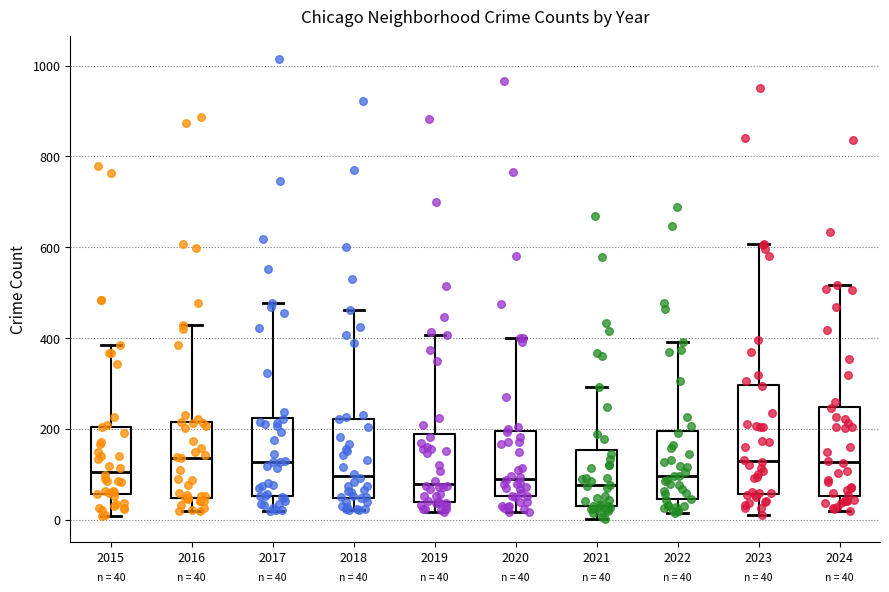

Comparing the boxes themselves (not the whiskers), which one is the tallest?

2023